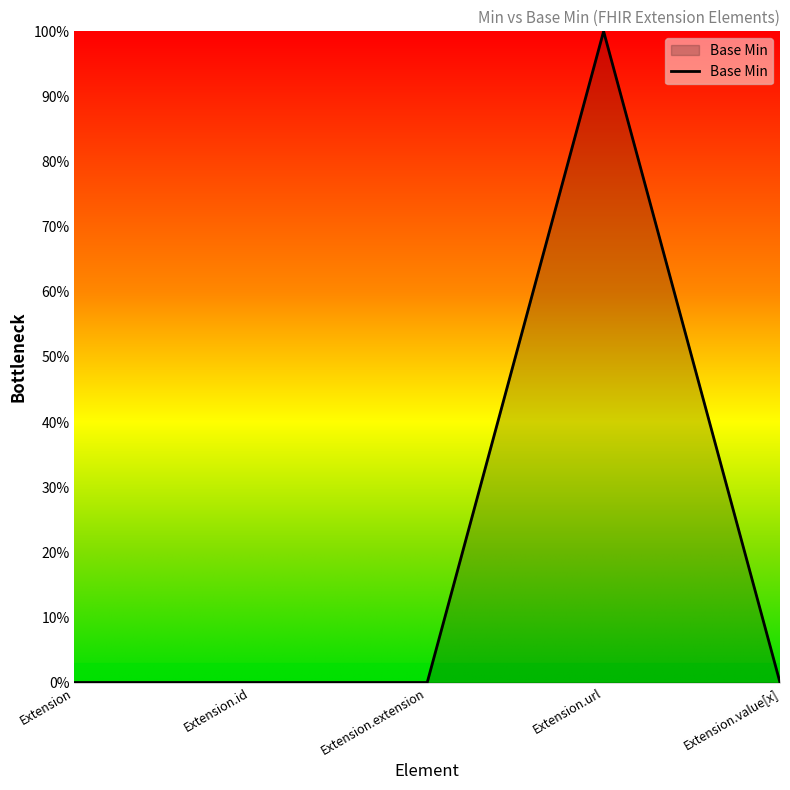

Does the chart display data point markers on the line(s)?

No